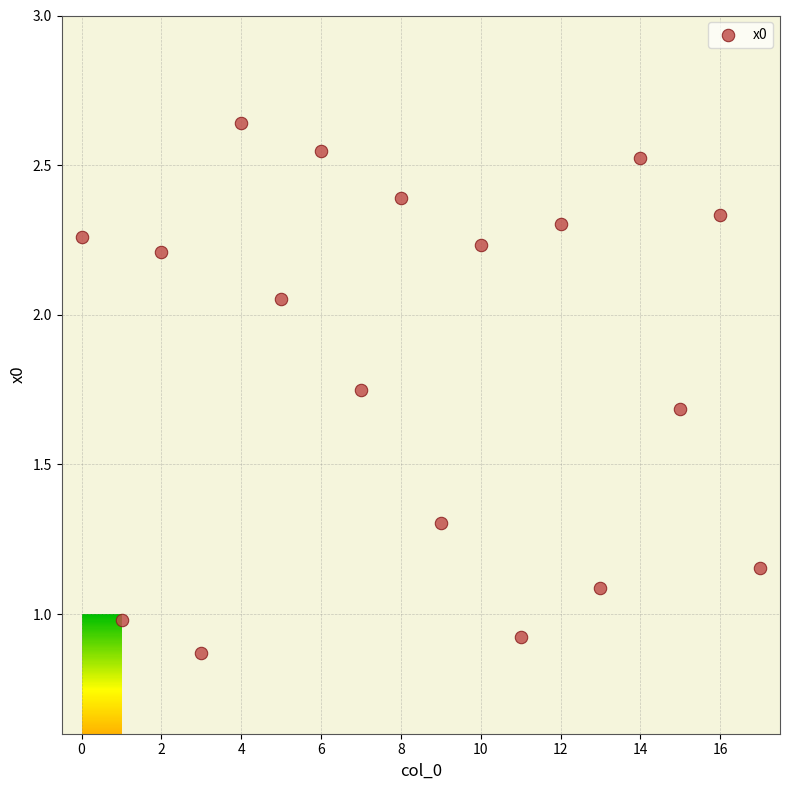

What is the range of Y values (max minus min)?

1.8